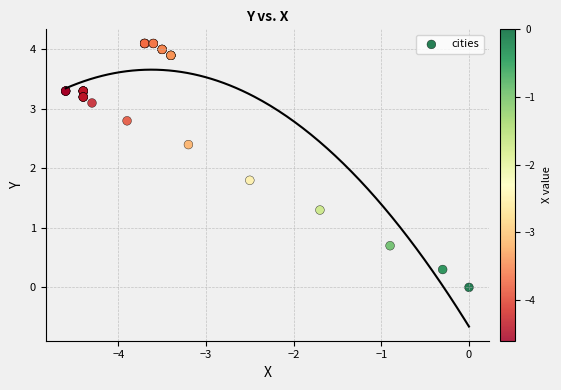

What Y value in the scatter plot is closest to 2?

1.8